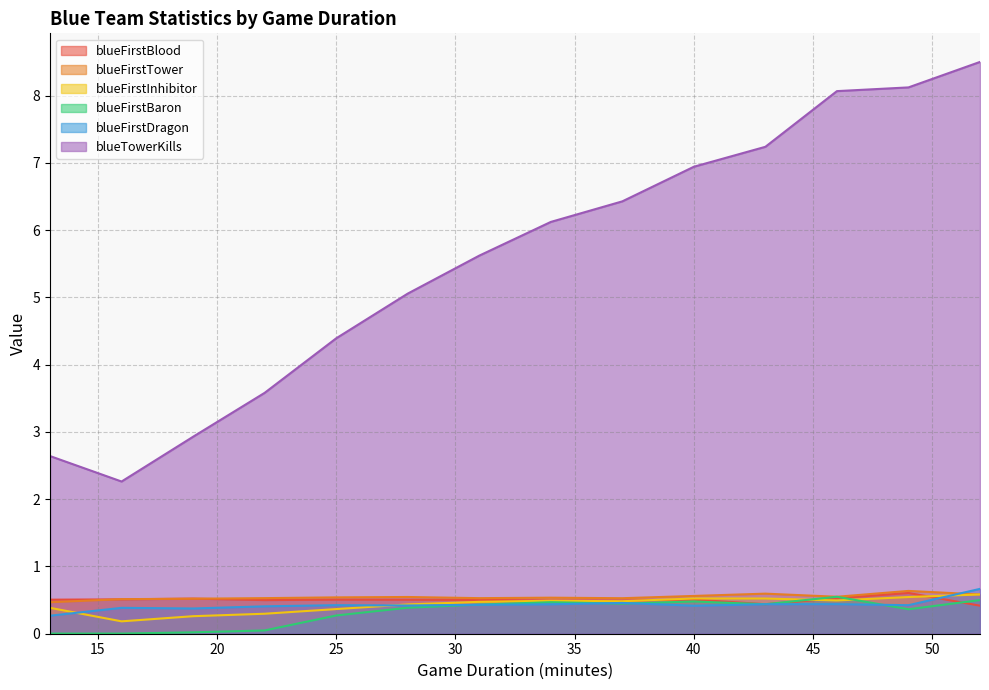

Count the blueFirstDragon values in the range 0 to 1.

14